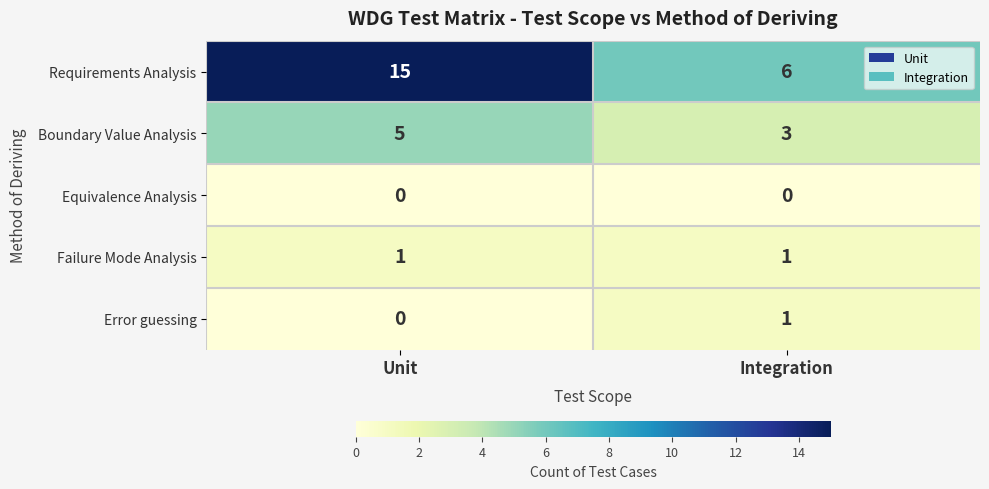

Reading left to right, what are all the values shown in this chart?

Requirements Analysis: Unit=15	Integration=6
Boundary Value Analysis: Unit=5	Integration=3
Equivalence Analysis: Unit=0	Integration=0
Failure Mode Analysis: Unit=1	Integration=1
Error guessing: Unit=0	Integration=1